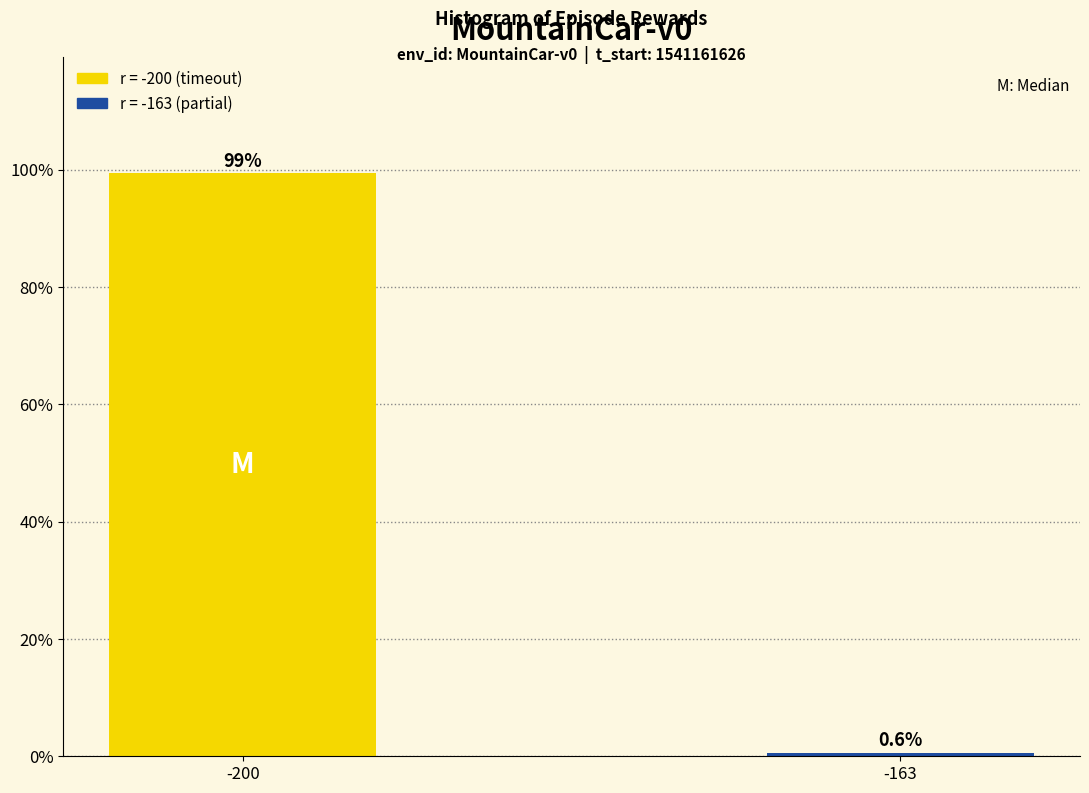

Reading left to right, transcribe all the data shown in this chart.

-200=99.4	-163=0.6